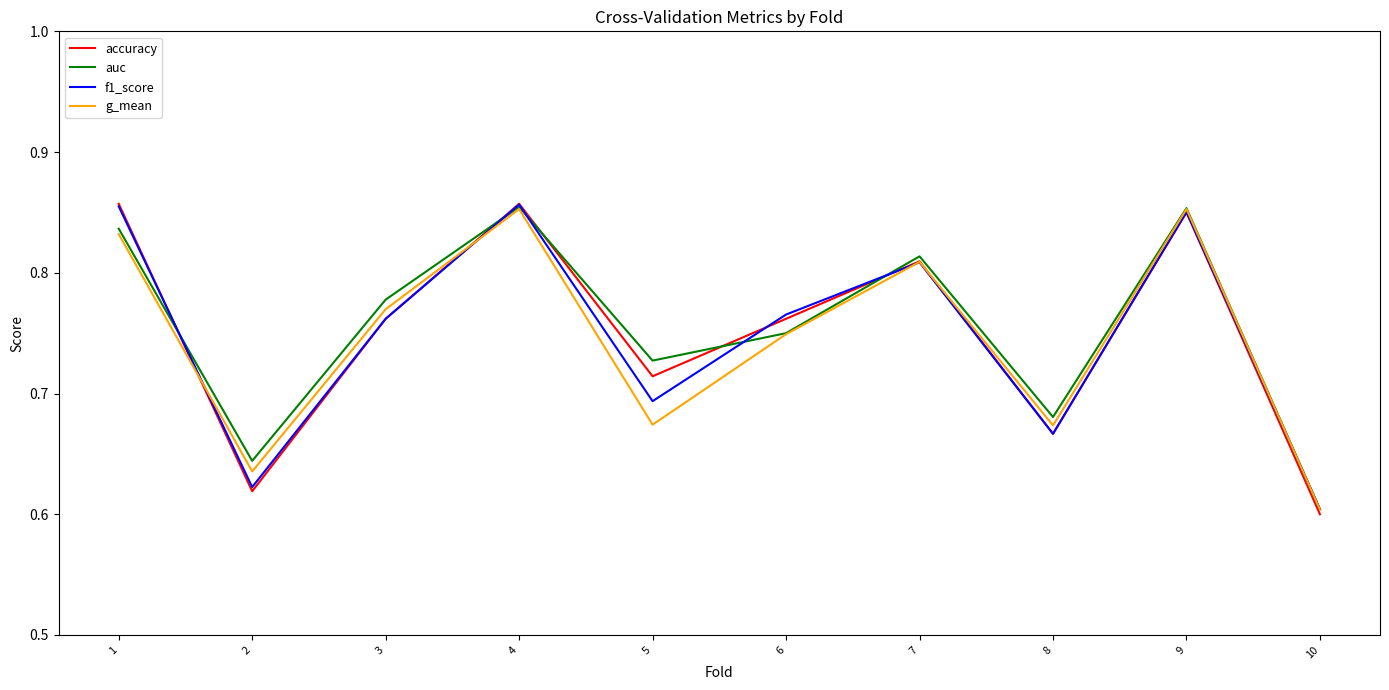

What are all the series names shown in the legend?

accuracy, auc, f1_score, g_mean